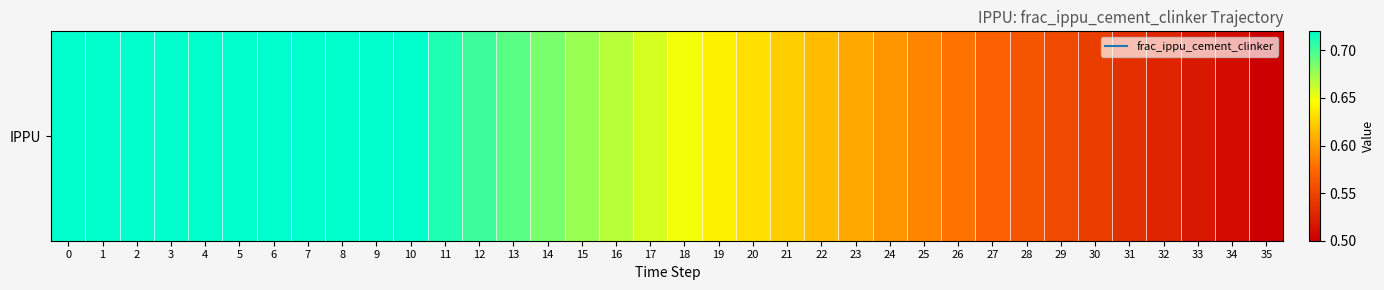

True or false: the data shows 1.0 at 28.

False